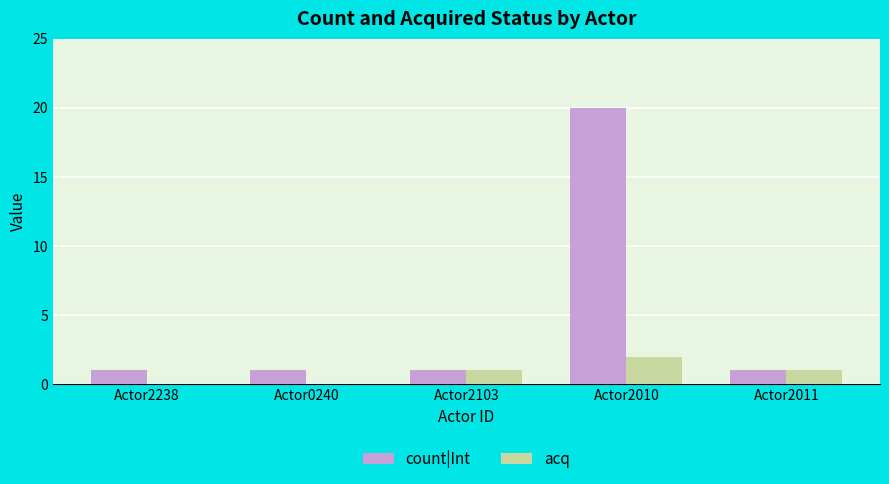

What is the maximum value for acq?

2